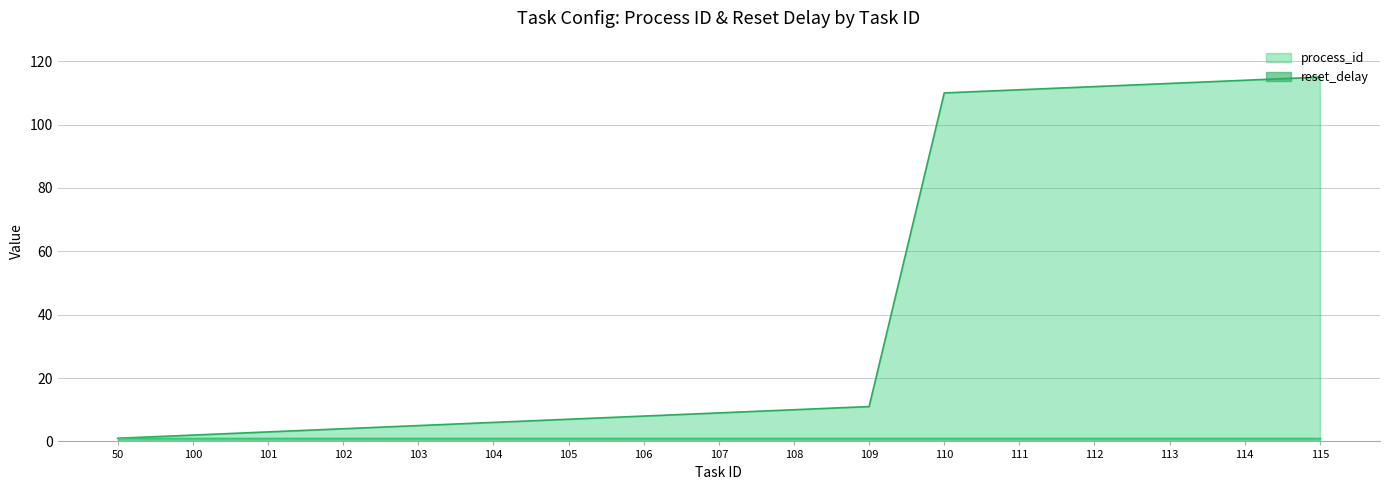

What is the sum of the values at 111 and 115?

226